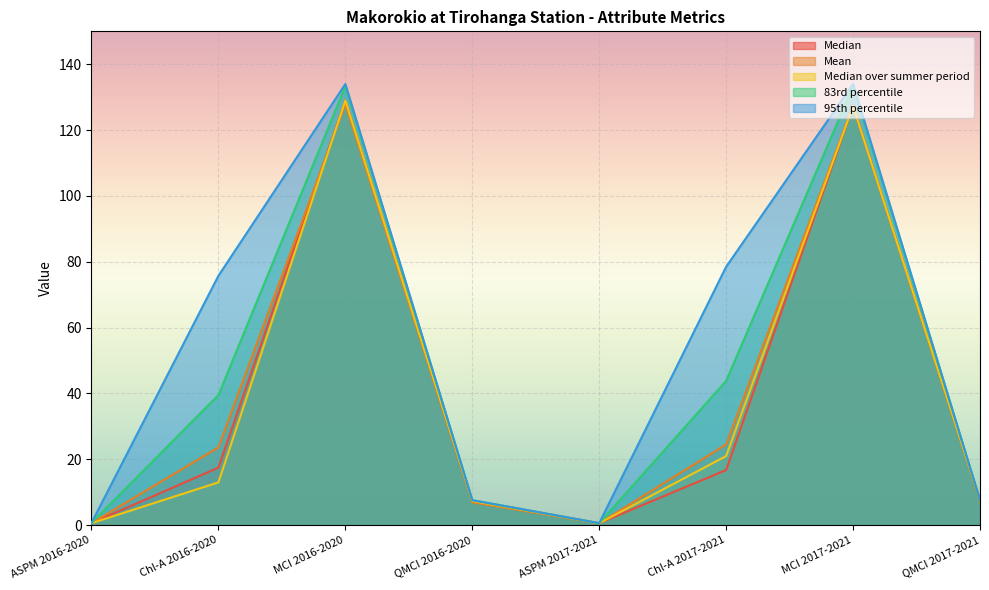

At which category is the sum across all series the highest?

MCI 2016-2020